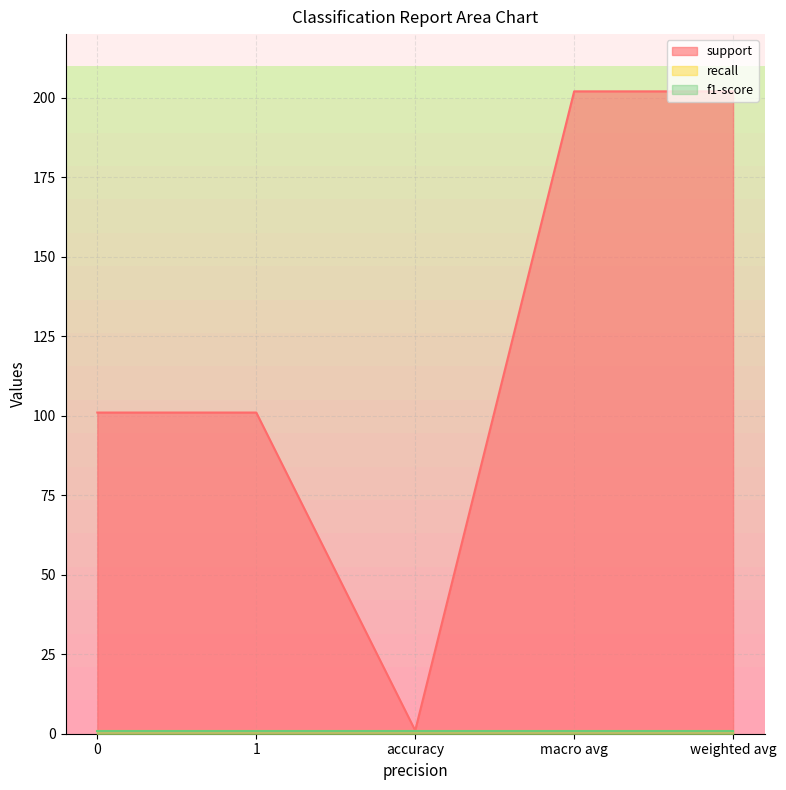

Where is the first local minimum for support?

accuracy